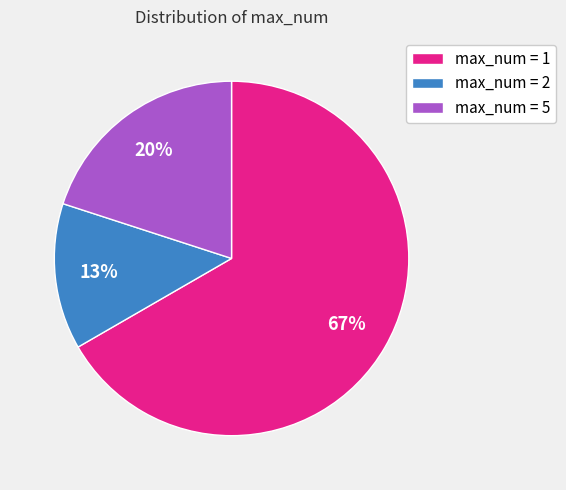

Rank the categories by value from highest to lowest.

max_num = 1, max_num = 5, max_num = 2